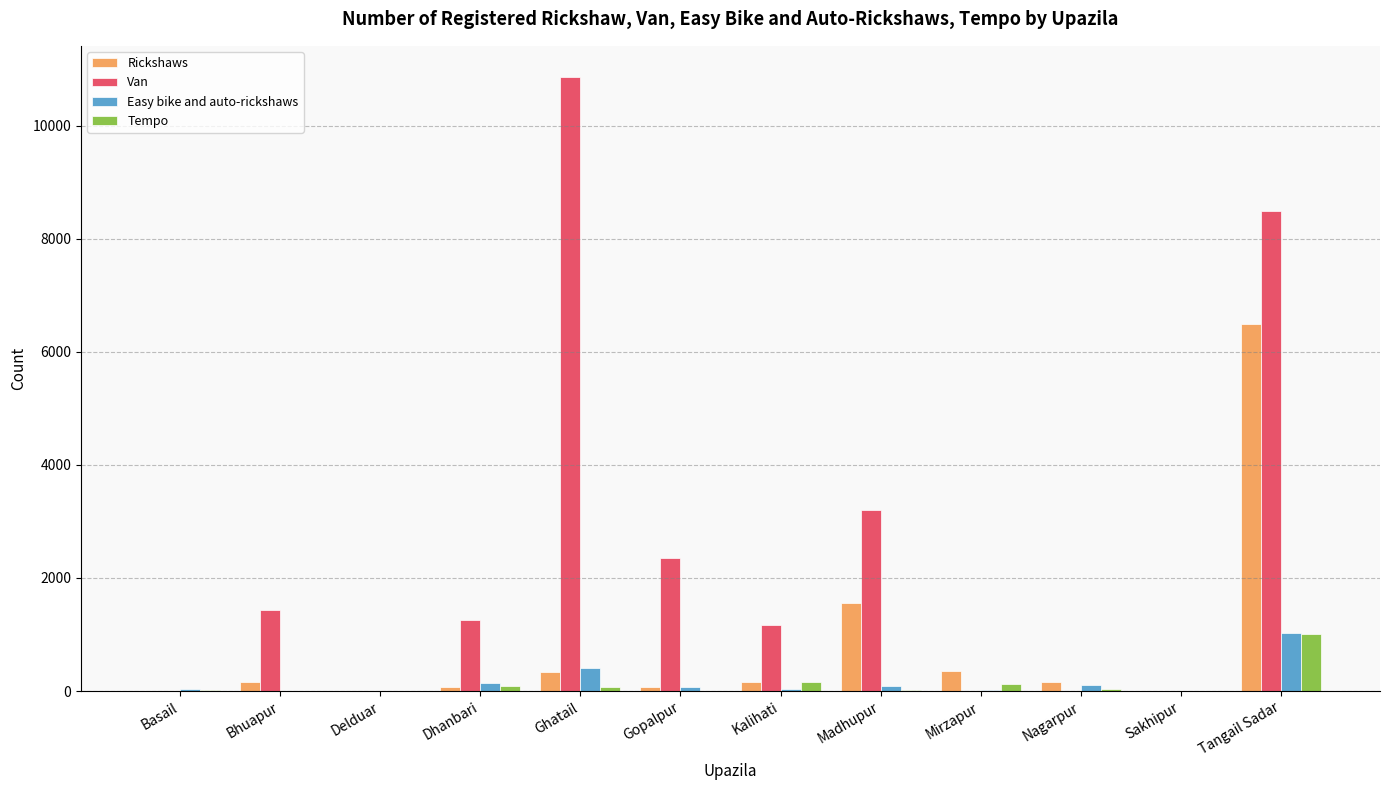

Which category has the highest value in the Rickshaws series?

Tangail Sadar